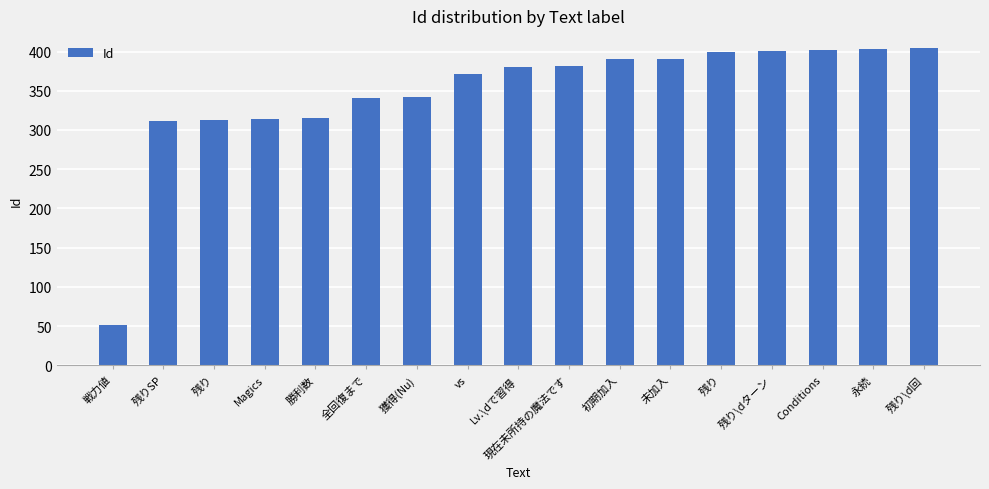

True or false: the data shows 540 at 残り\dターン.

False